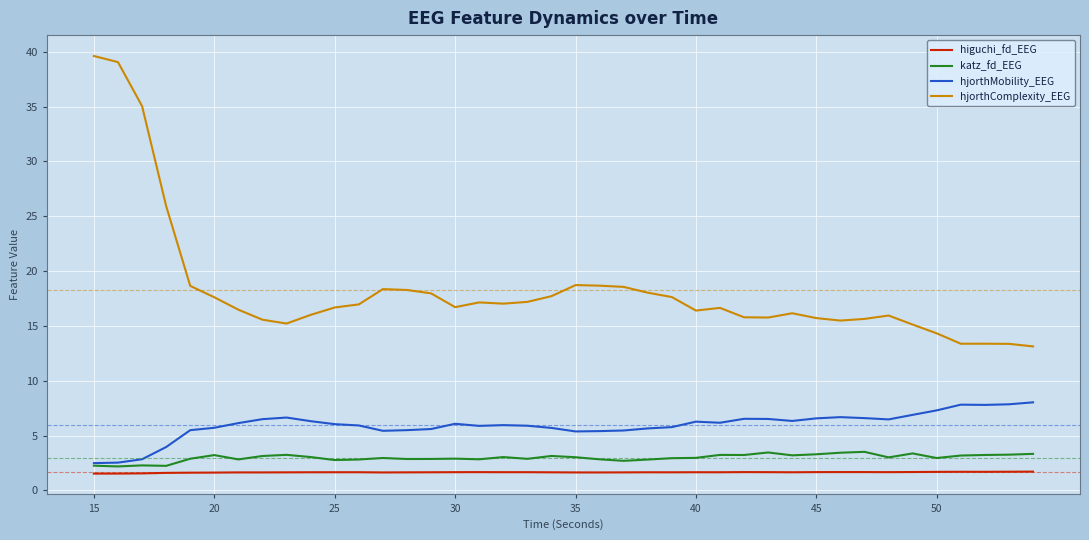

Which series has the largest total across all categories?

hjorthComplexity_EEG